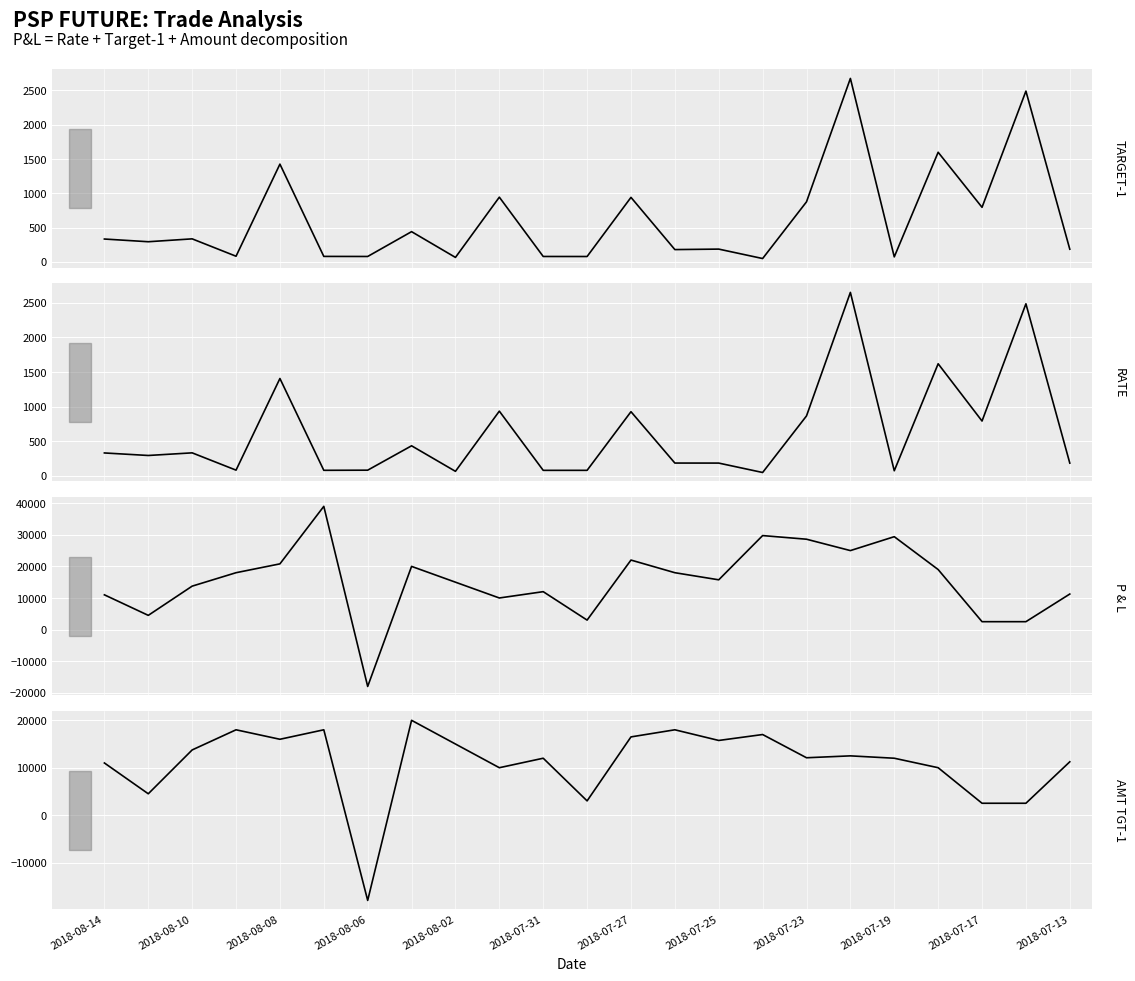

What is the difference between the maximum and minimum values in the P & L series?

57000.0